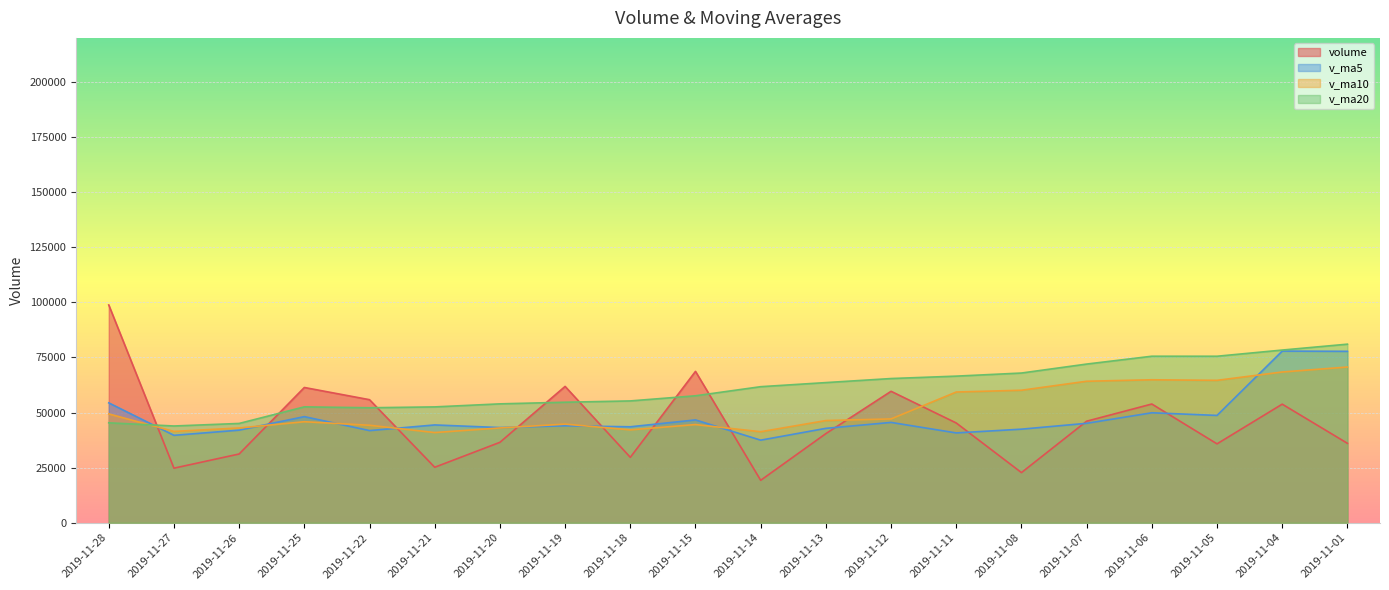

The value of v_ma10 at 2019-11-26 is 26282.9. True or false?

False